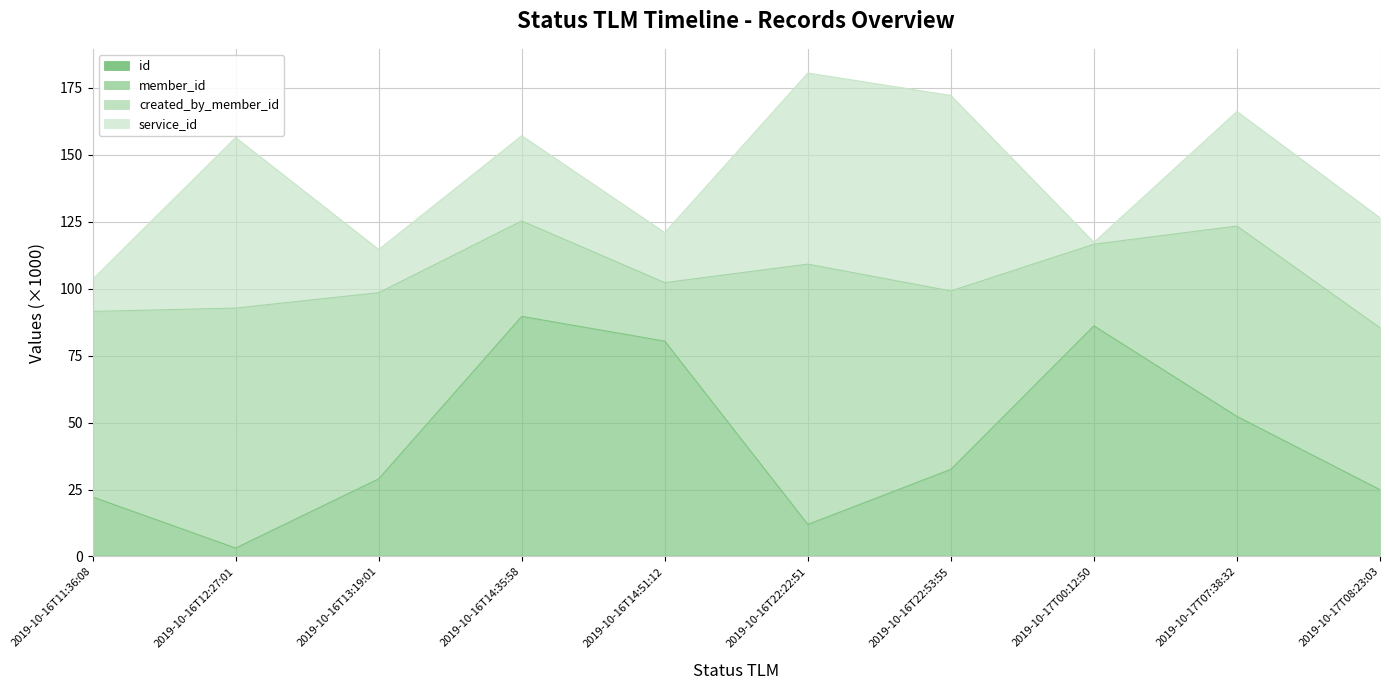

At which category does member_id reach its first local peak?

2019-10-16T14:35:58